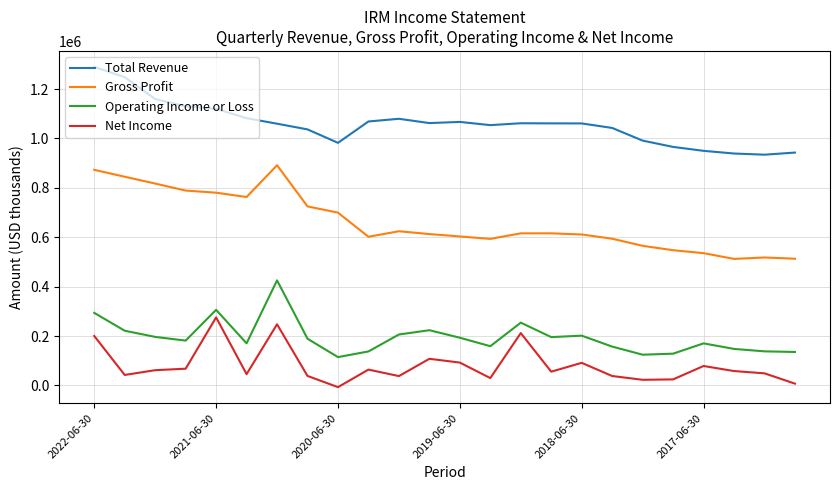

True or false: Operating Income or Loss and Net Income intersect in this chart.

False